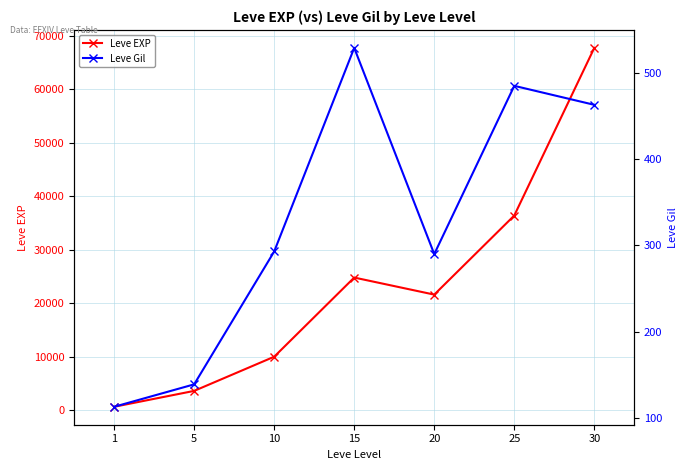

Which series has the largest total across all categories?

Leve EXP